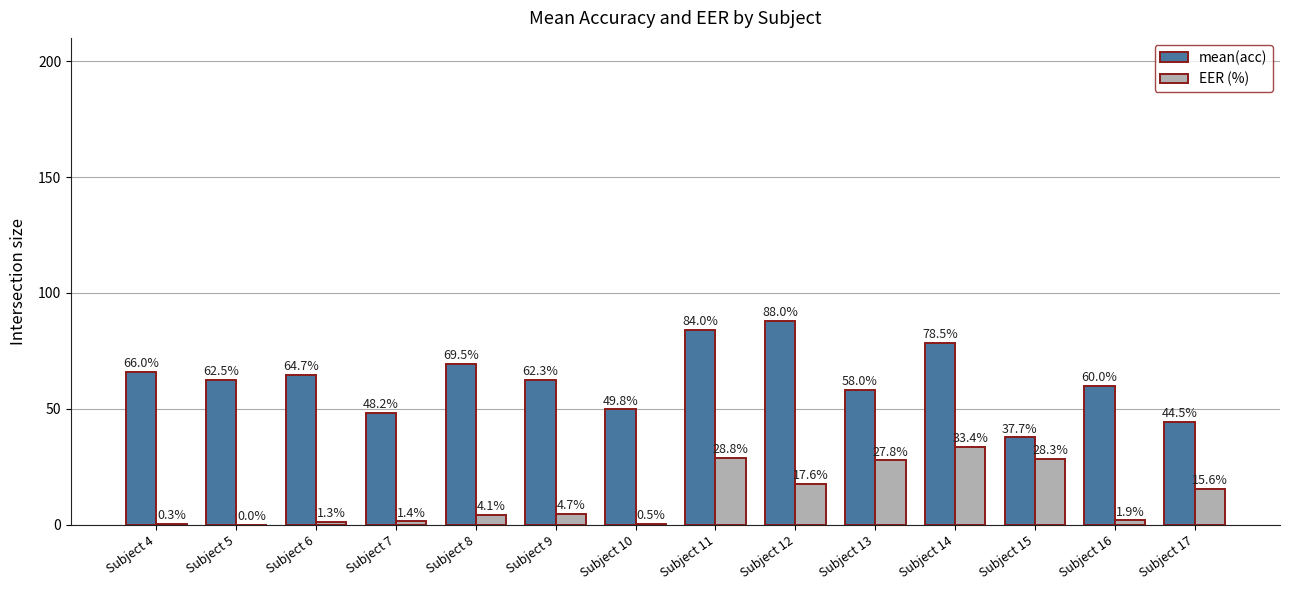

Which series has the largest range (max minus min)?

mean(acc)